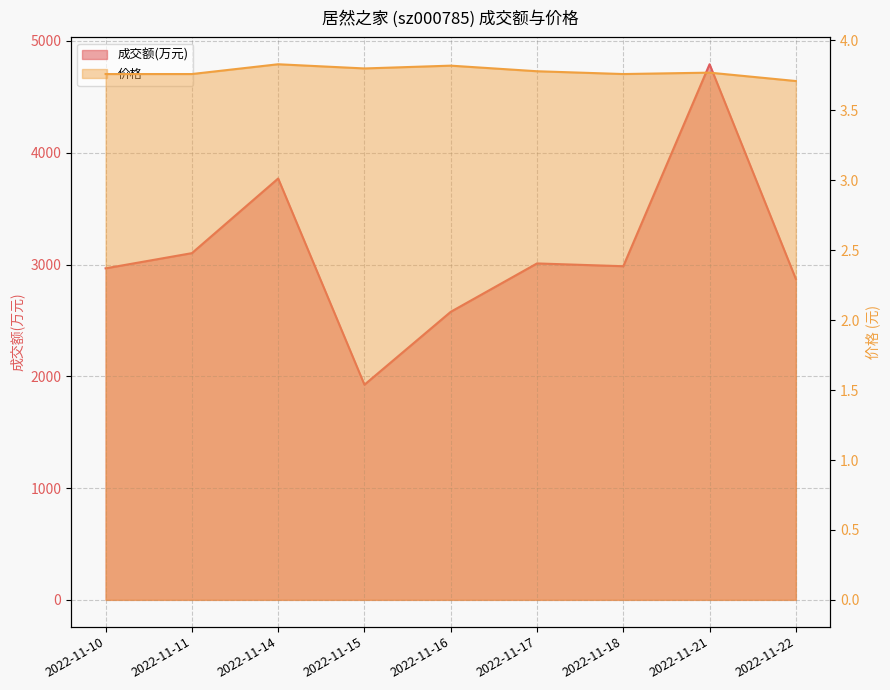

Rank the series at 2022-11-18 from highest to lowest value.

成交额(万元), 价格